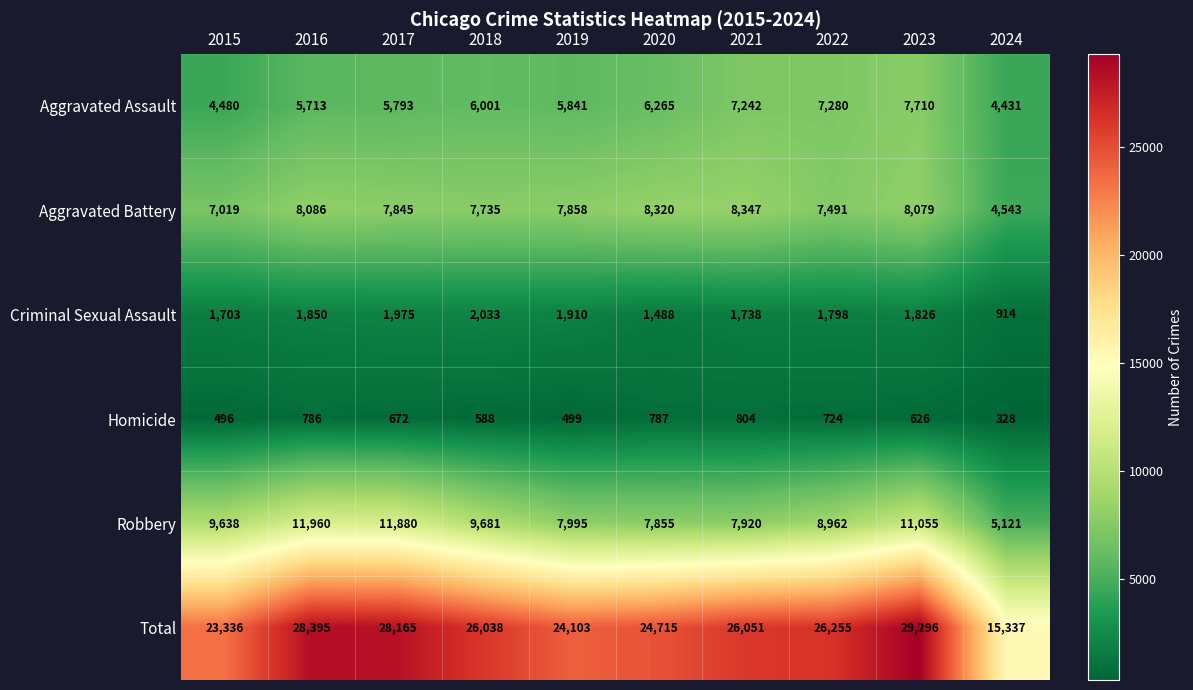

The Aggravated Assault series shows 12217 at 2021. True or false?

False